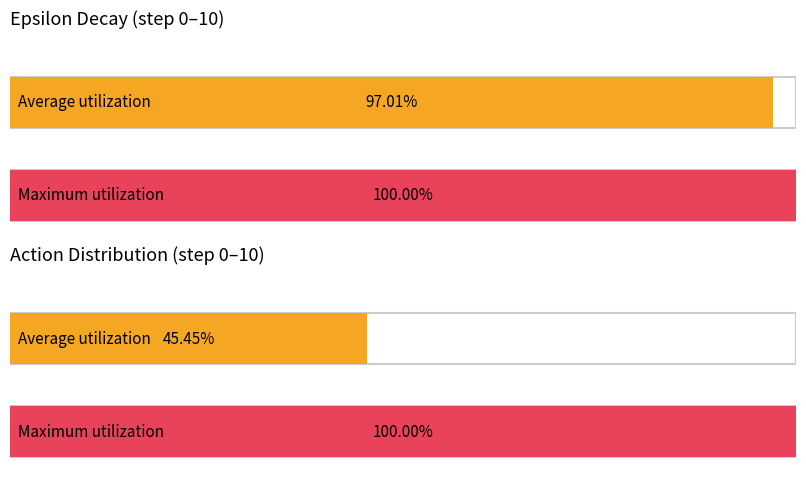

The value of Average utilization at step_6 is 1.0. True or false?

True